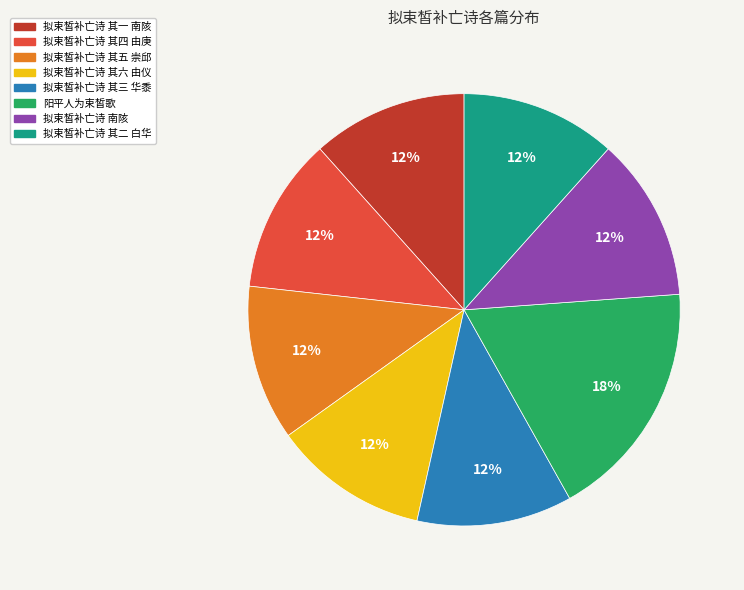

To the nearest percent, what percentage of the pie is 拟束皙补亡诗 其二 白华?

12%